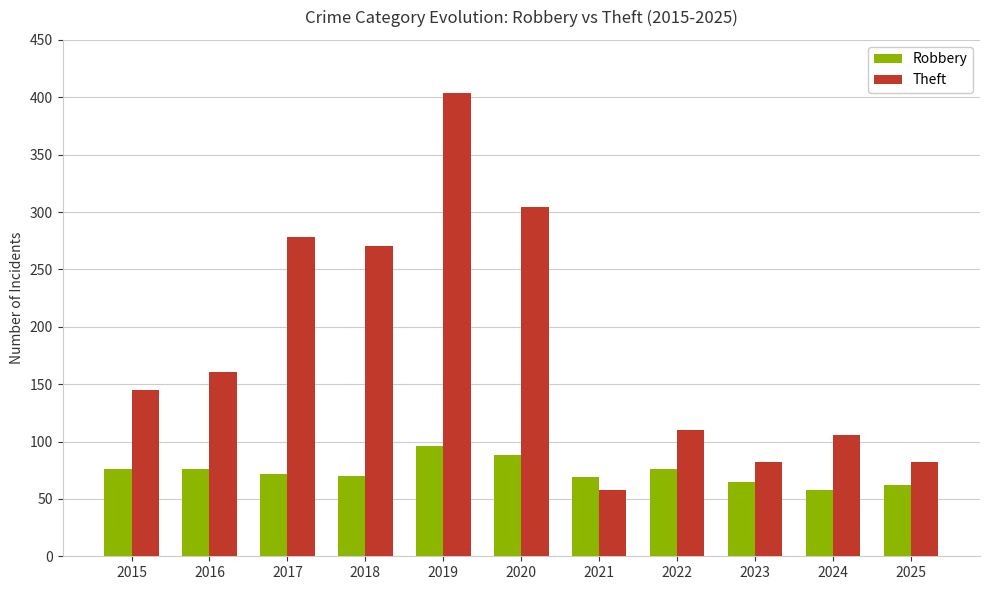

Does the chart contain stacked bars?

No